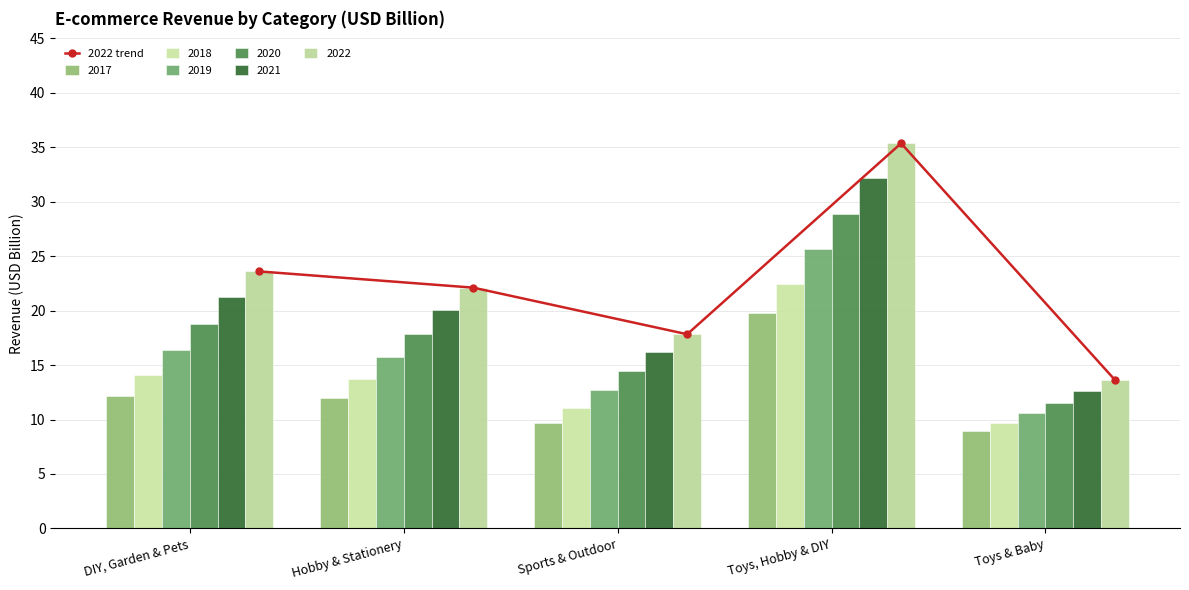

What is the label of the 2nd bar from the left?

Hobby & Stationery